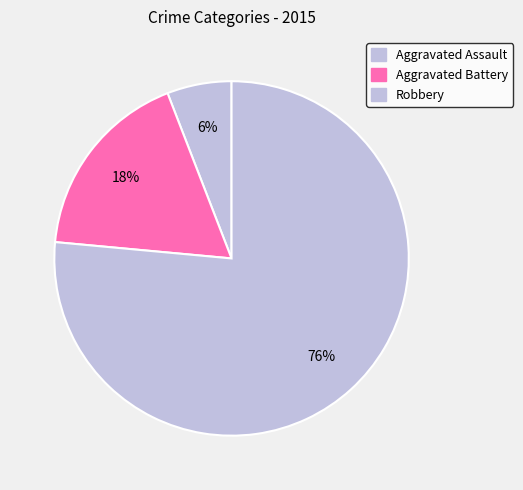

What percentage is NOT represented by Robbery?

23.5%